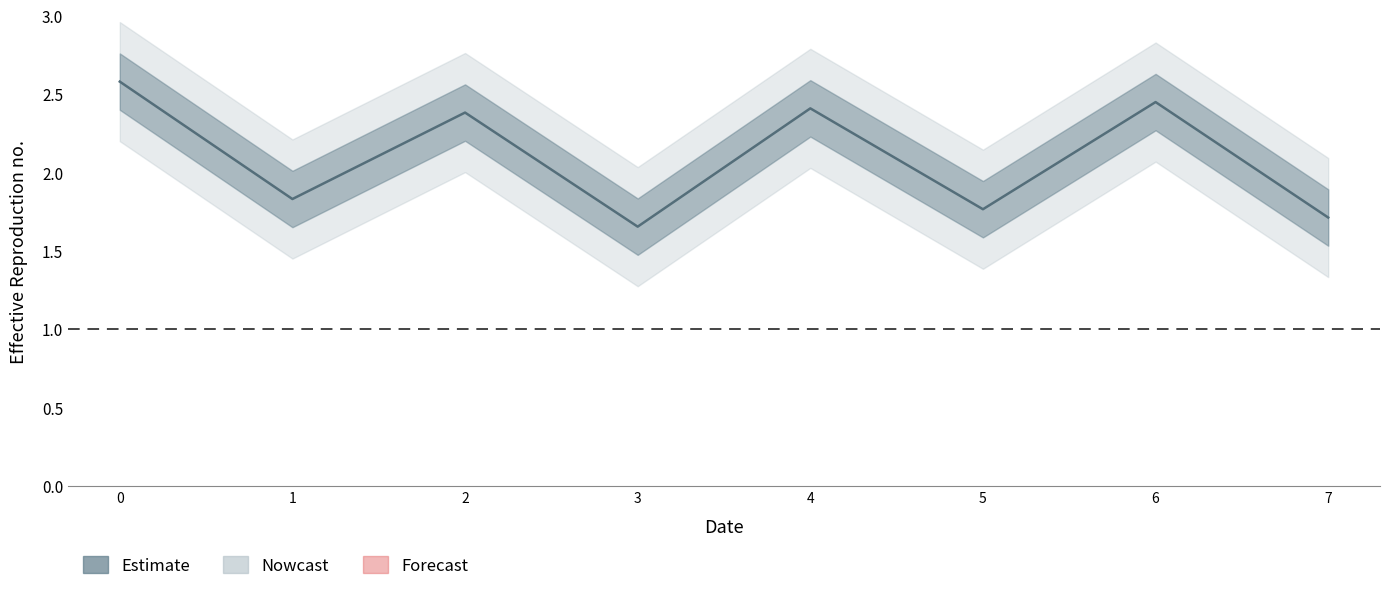

List the labels in order of value, smallest first.

3, 7, 5, 1, 2, 4, 6, 0